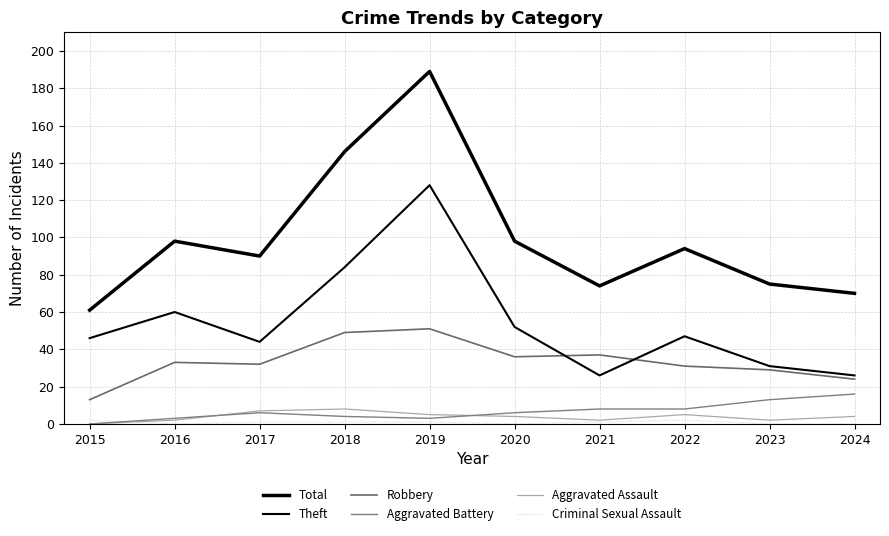

What is the sum of the Aggravated Battery values at 2015 and 2022?

8